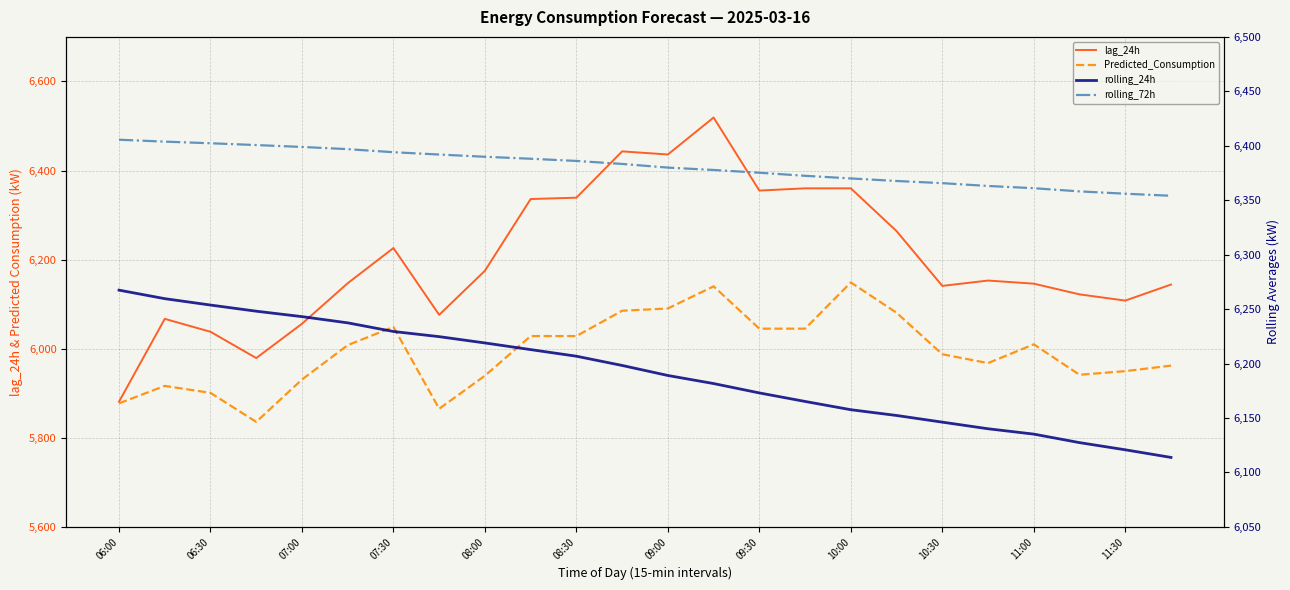

True or false: Predicted_Consumption and lag_24h cross at least once.

False